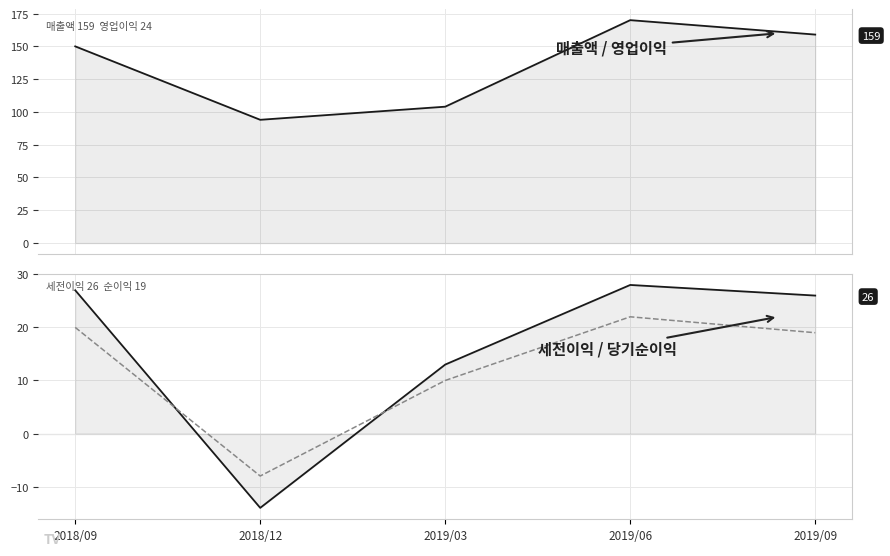

Which category has the lowest value across all series?

2018/12